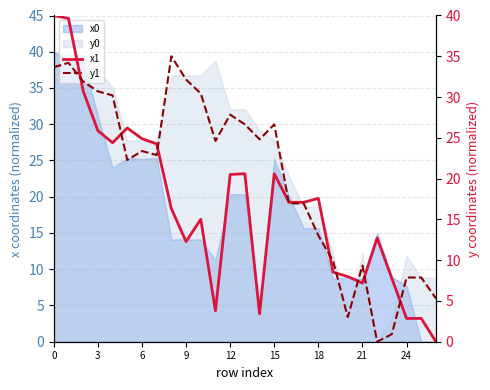

What is the approximate value of x1 at 20?

8.0